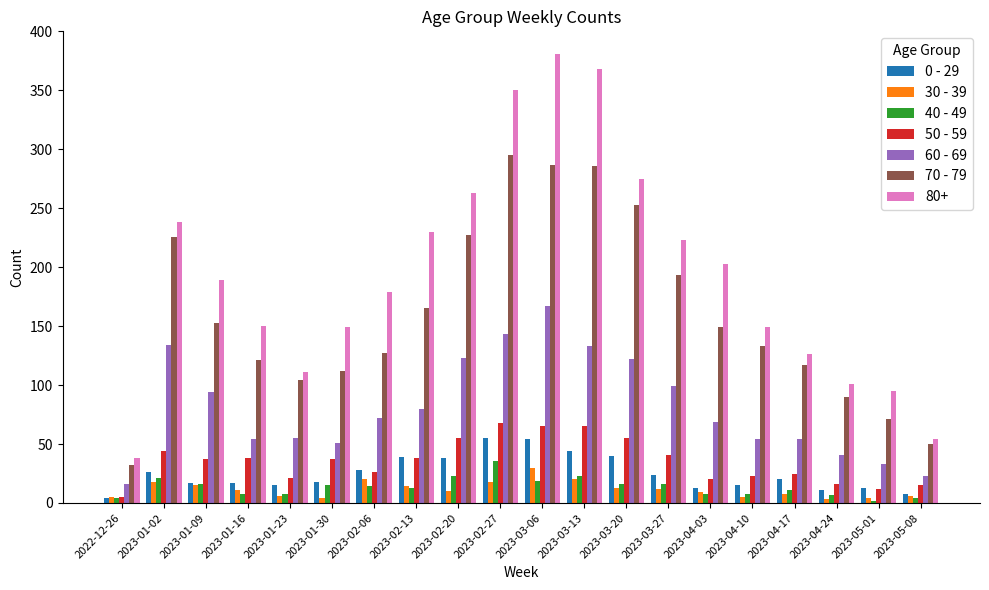

What is the smallest value displayed?

2